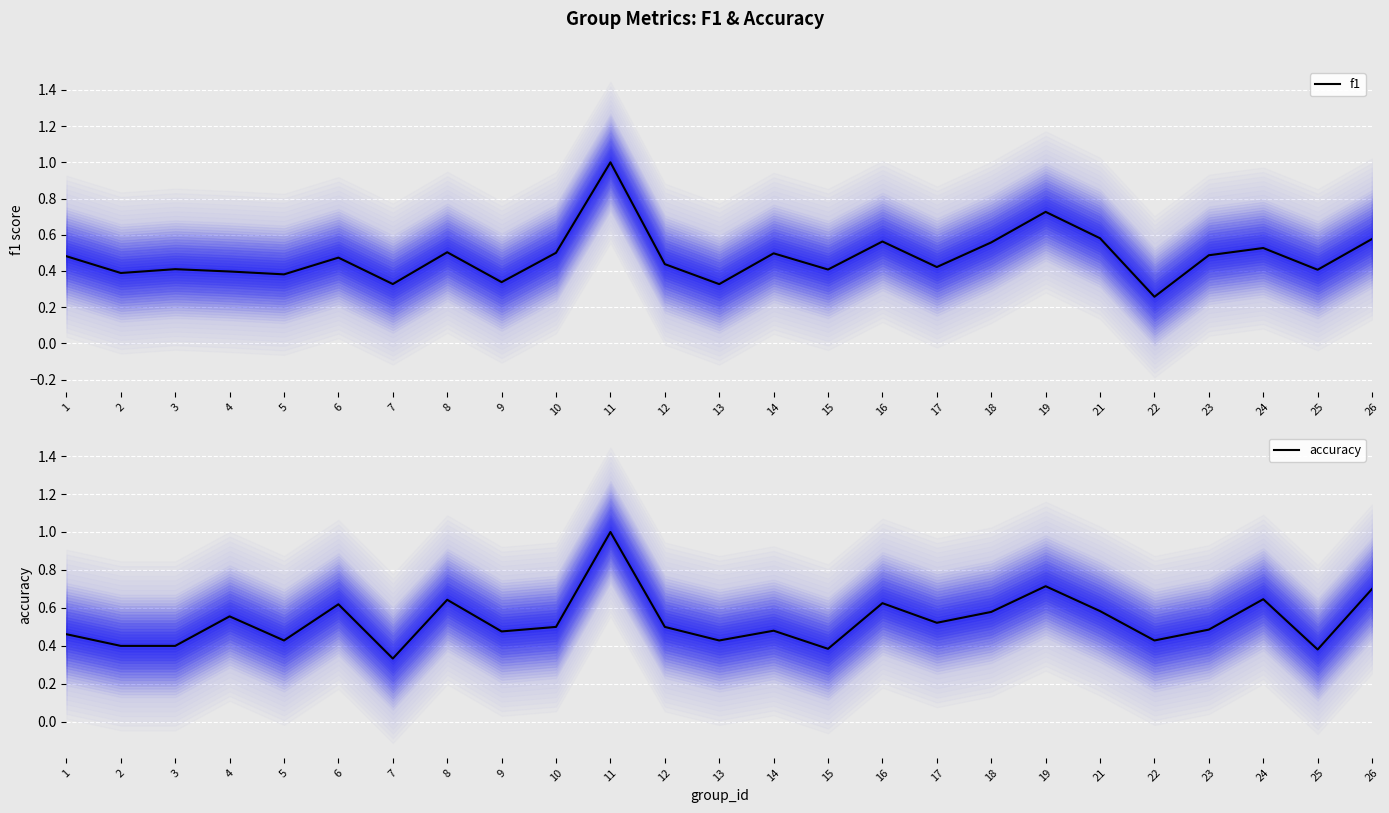

Which series has the largest total across all categories?

accuracy